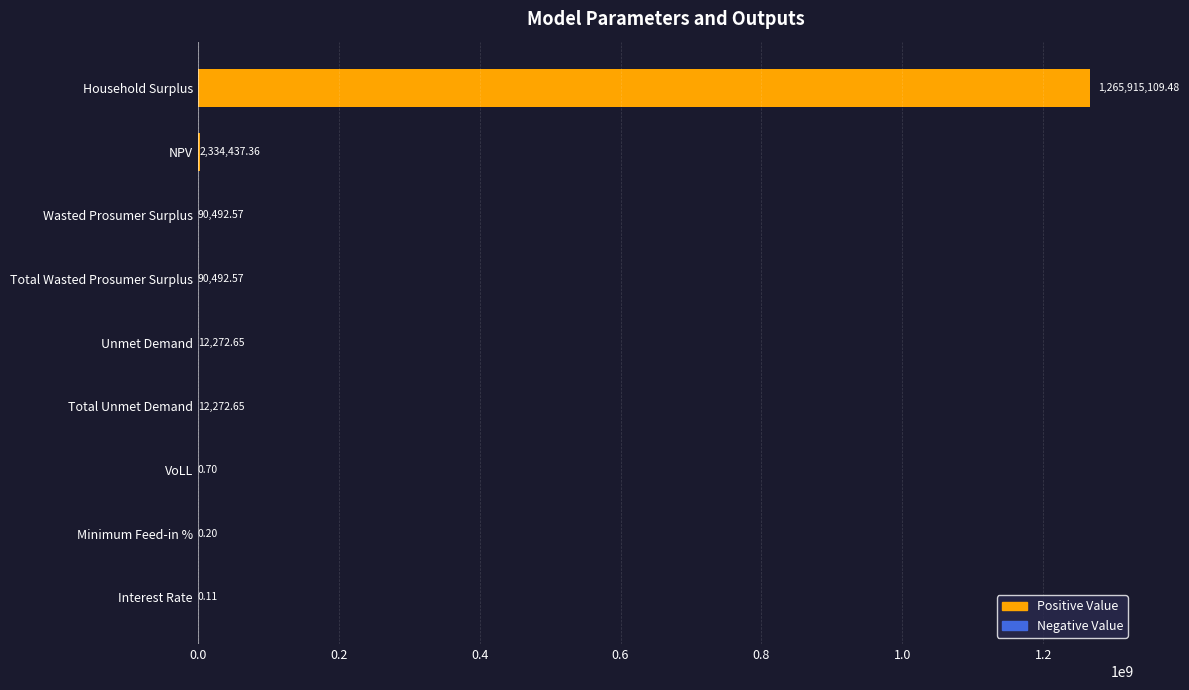

At which label is the value closest to 632957554?

NPV